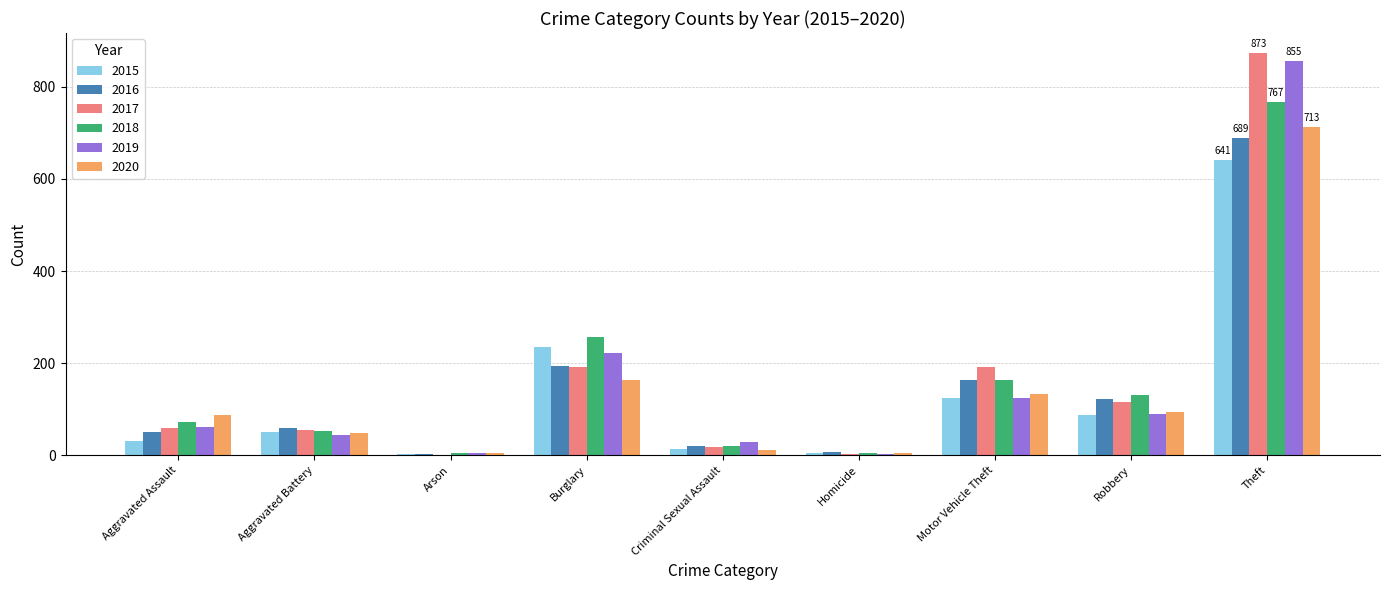

Is it true that 2019 equals 855 at Theft?

True